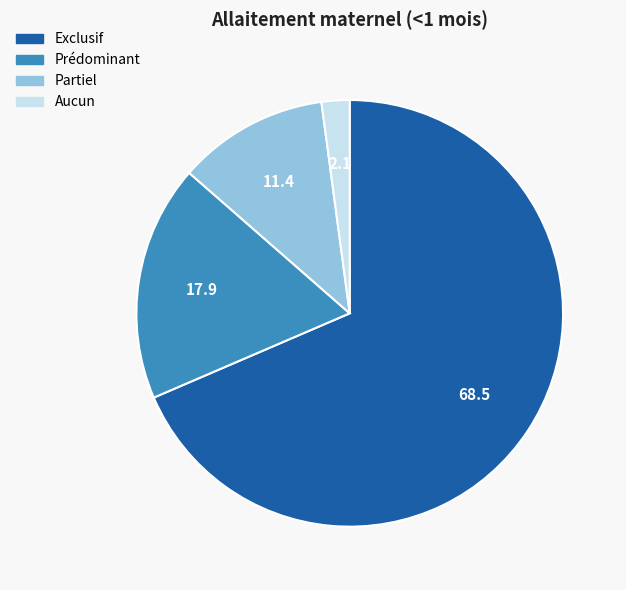

Which category has the smallest portion of the pie?

Aucun